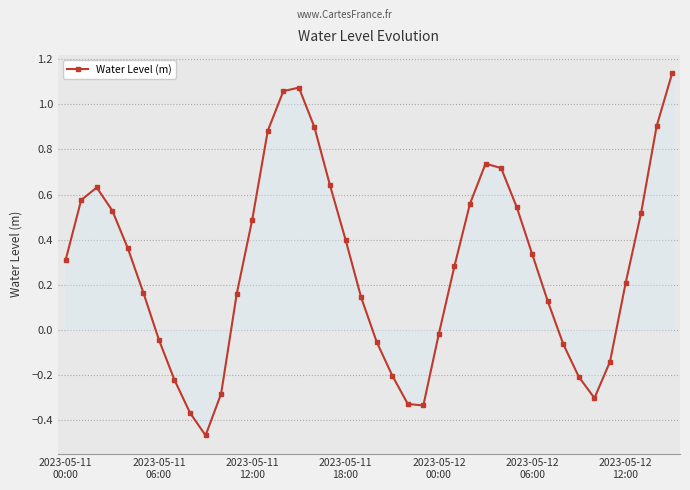

What is the difference between the maximum and second lowest values?

1.5